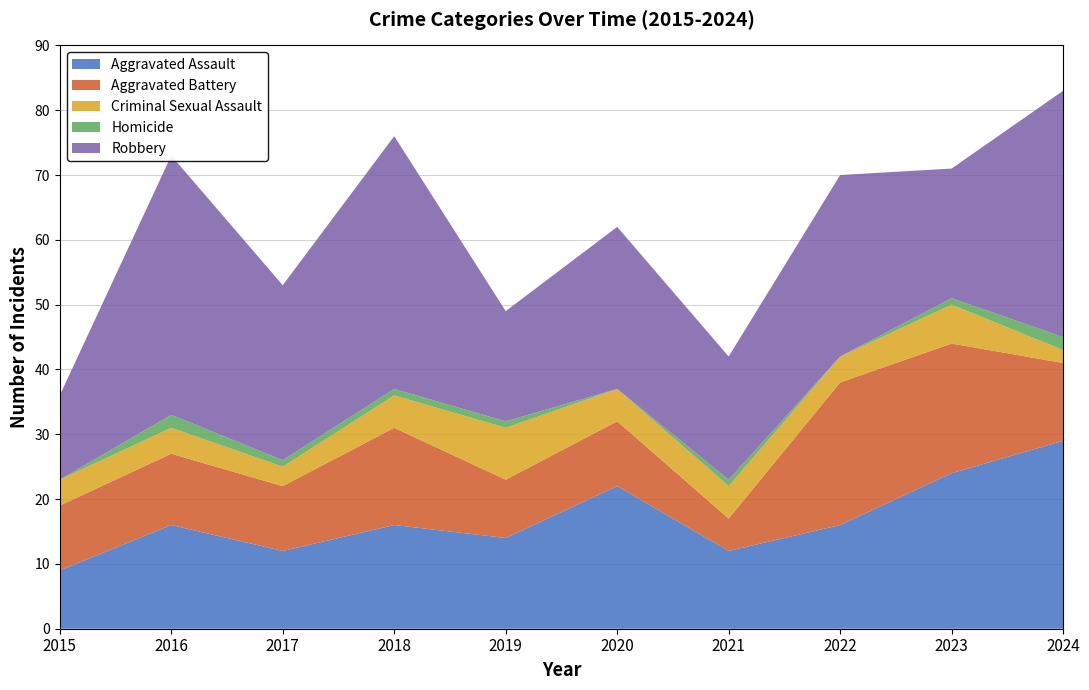

Reading left to right, what are all the values shown in this chart?

Aggravated Assault: 9	16	12	16	14	22	12	16	24	29
Aggravated Battery: 10	11	10	15	9	10	5	22	20	12
Criminal Sexual Assault: 4	4	3	5	8	5	5	4	6	2
Homicide: 0	2	1	1	1	0	1	0	1	2
Robbery: 13	40	27	39	17	25	19	28	20	38